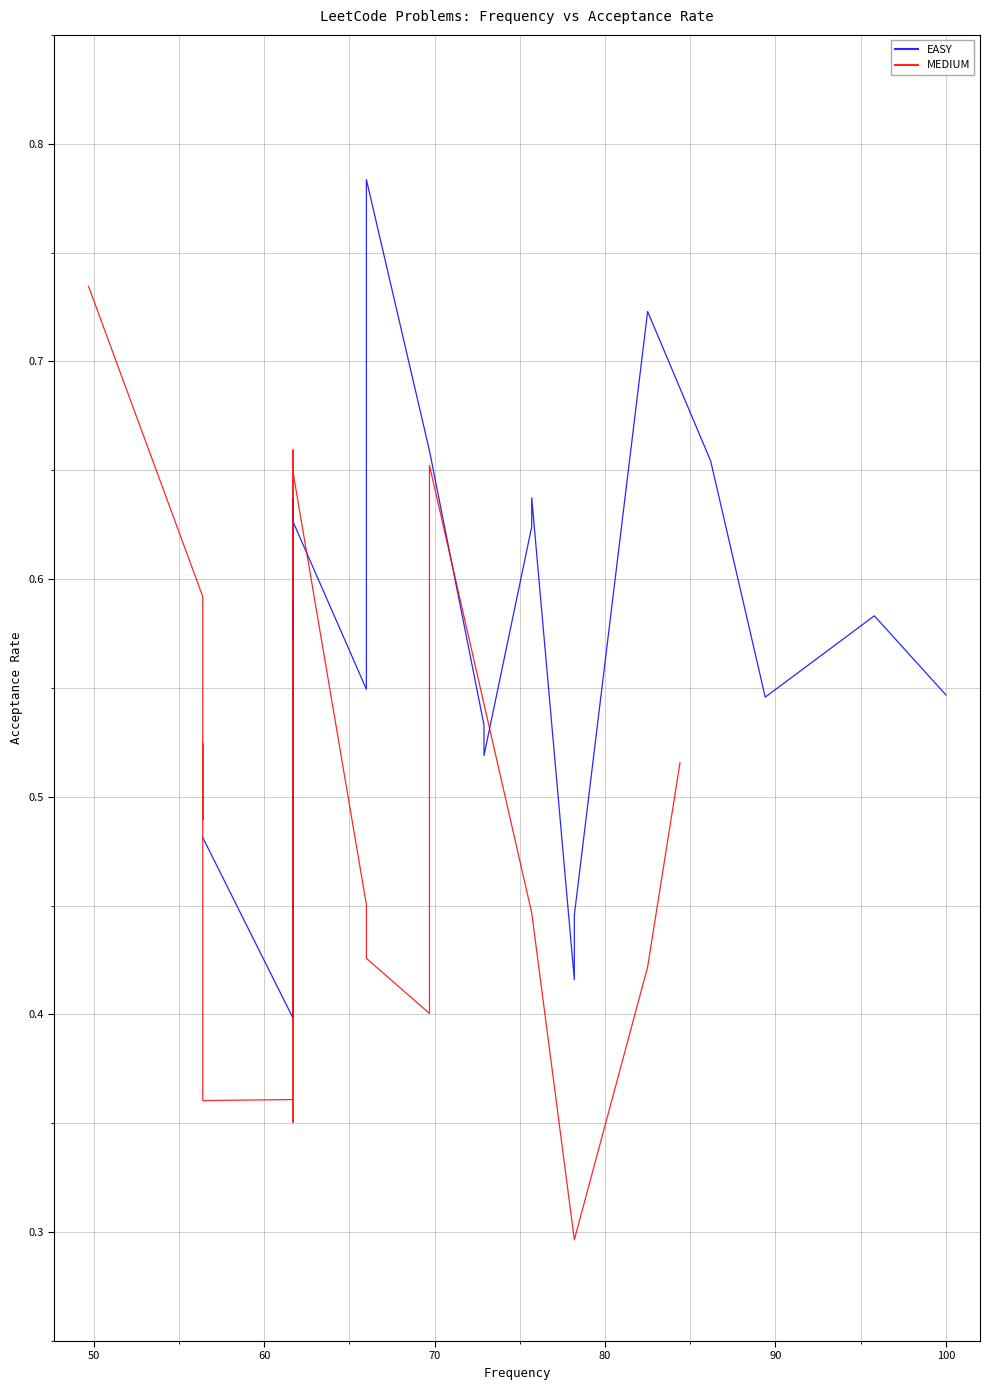

How many lines are shown in the chart?

2